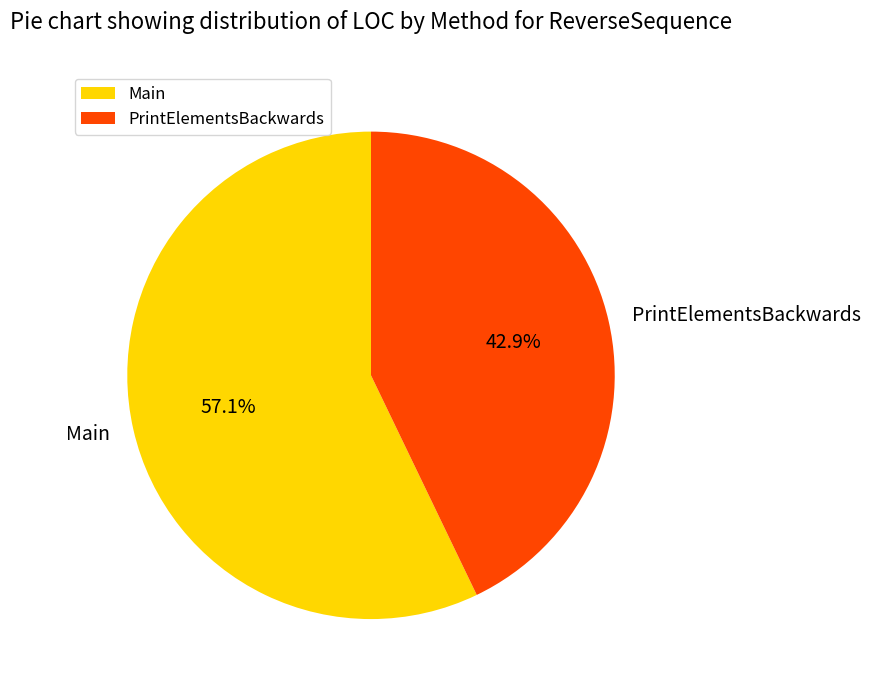

True or false: Main accounts for 64% of the total.

False